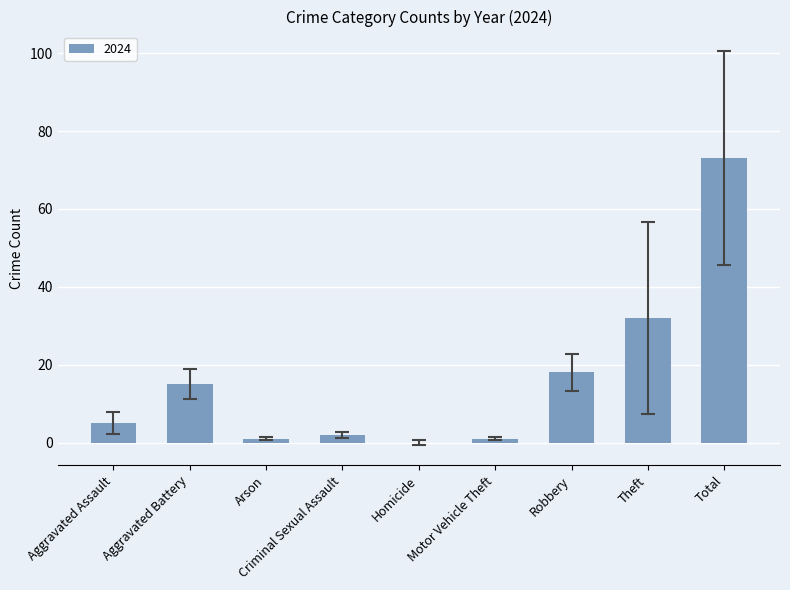

Are the bars horizontal?

No